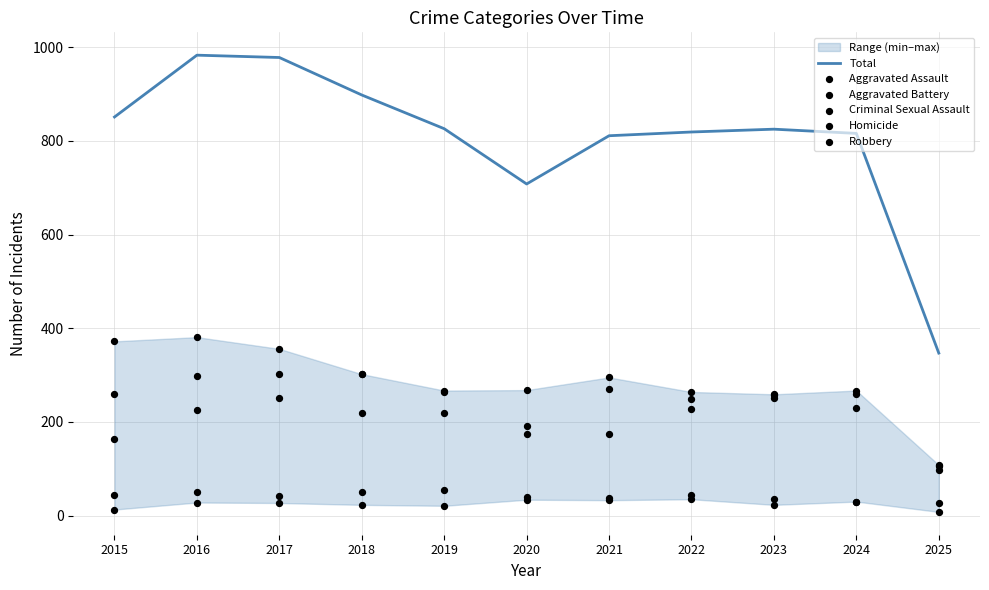

At which category is the sum across all series the highest?

2016